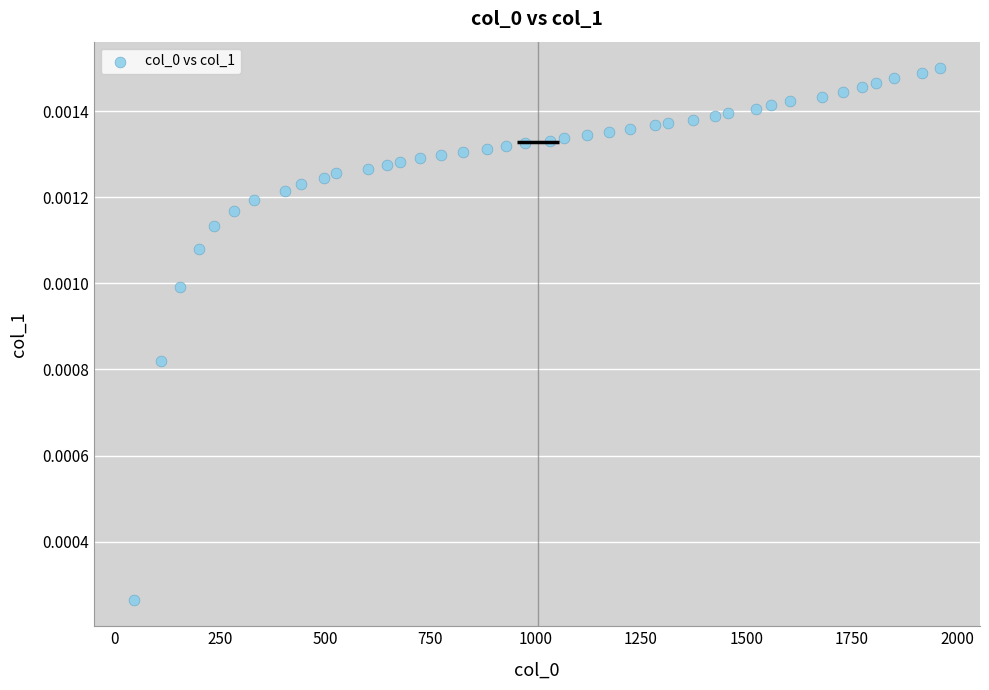

What is the range of X values (max minus min)?

1913.0